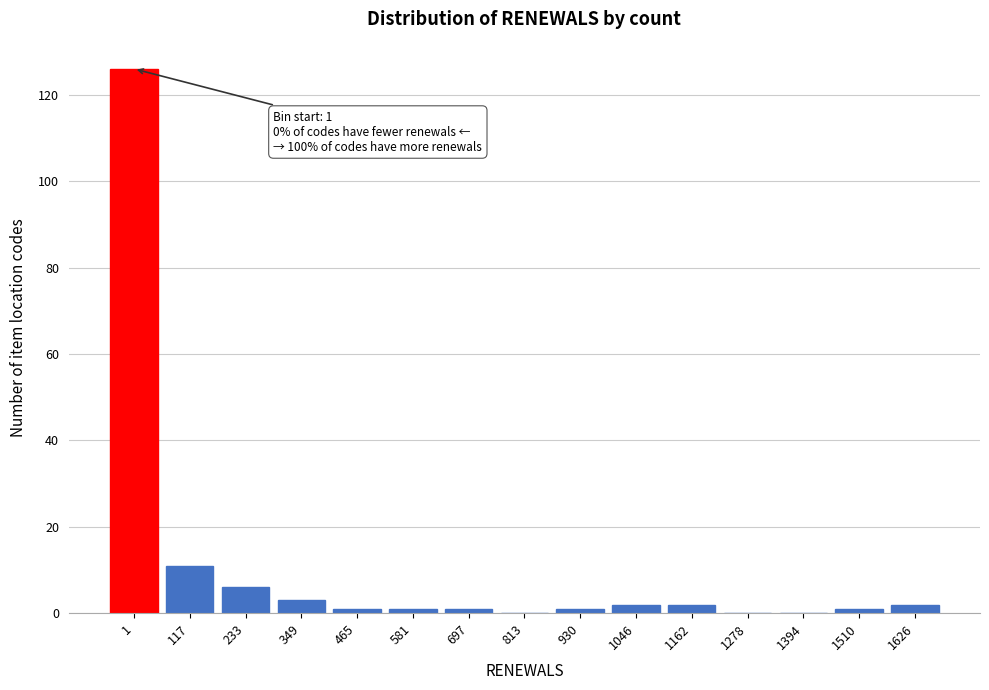

Approximately how many times larger is the value at 233 compared to 349?

2.0